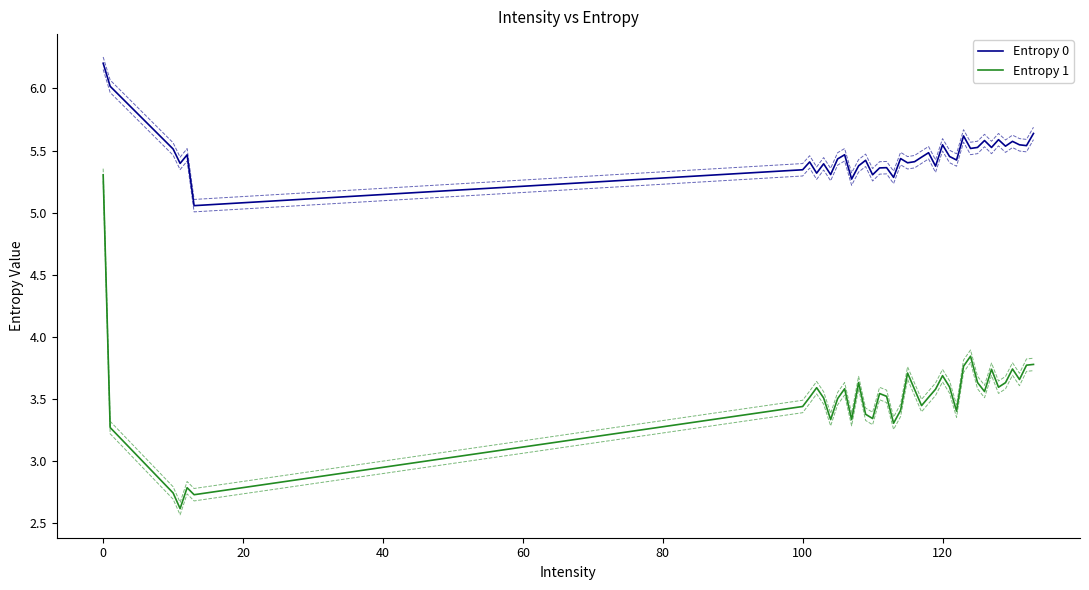

True or false: Entropy 0 and Entropy 1 intersect in this chart.

False